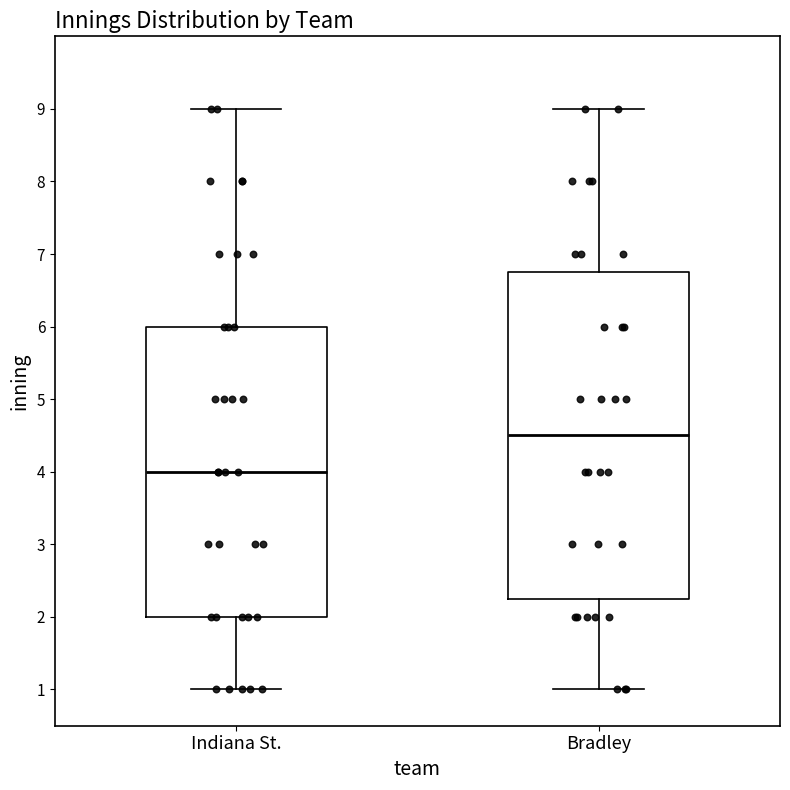

Where does the upper whisker of the box for Bradley end on the y-axis? The values are not printed on the chart, so give them approximately, as read against the axis.

9.0